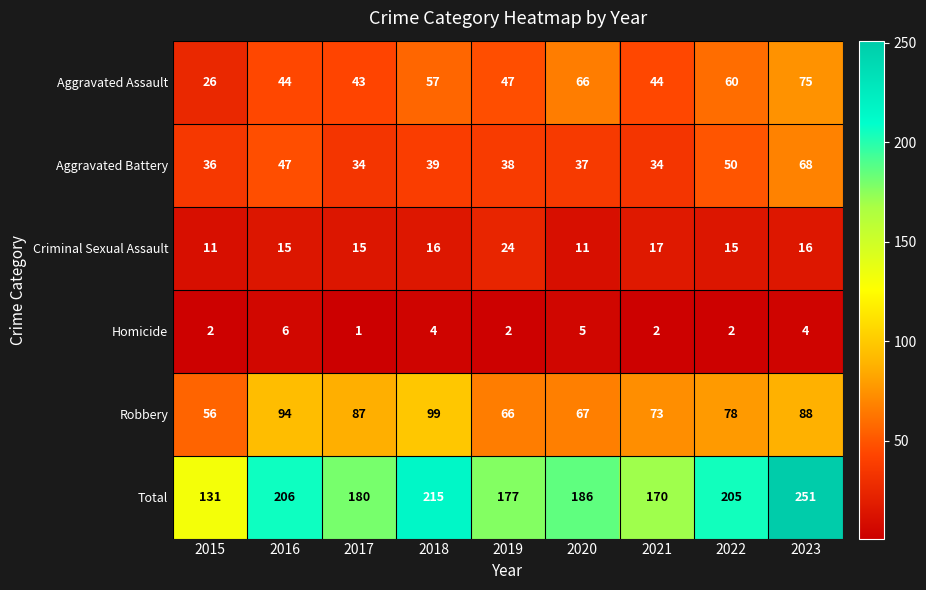

What is the difference between the maximum and minimum values in the Criminal Sexual Assault series?

13